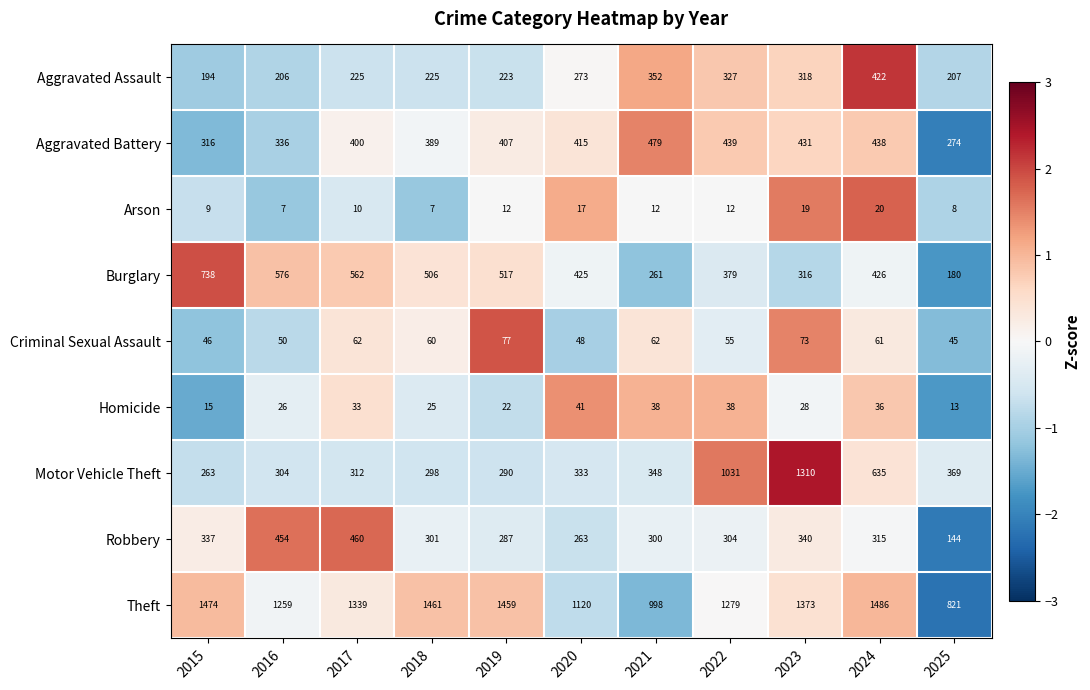

What is the approximate value of Motor Vehicle Theft at 2018?

298